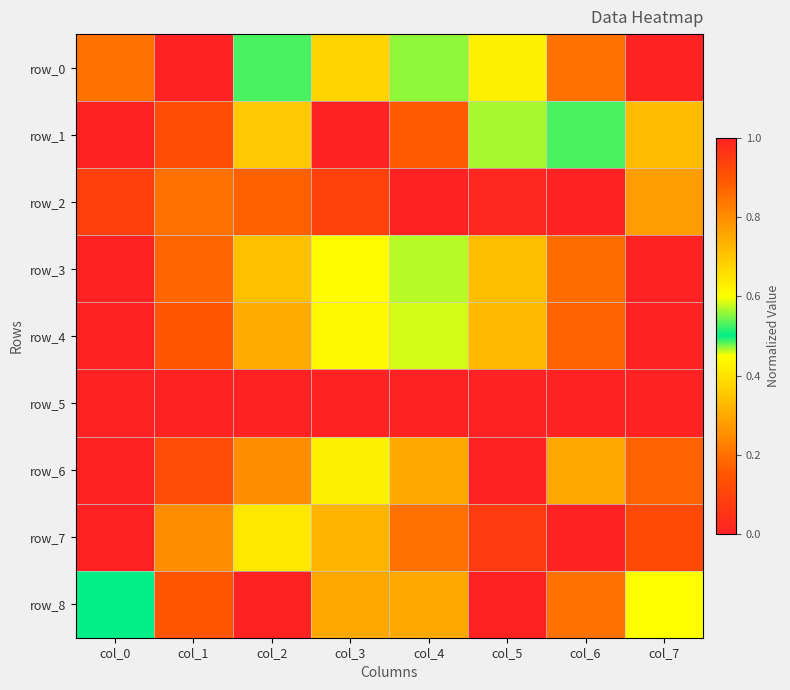

How many categories are shown in the chart?

8